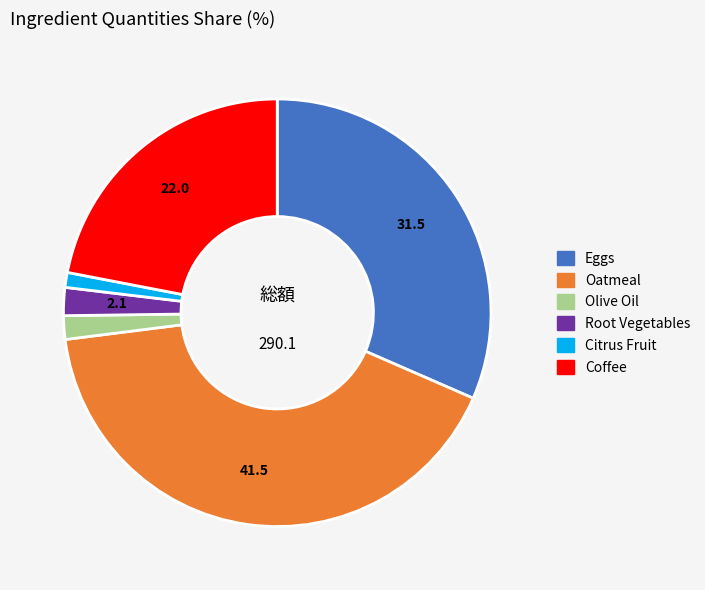

Does Eggs represent more than half of the total?

No